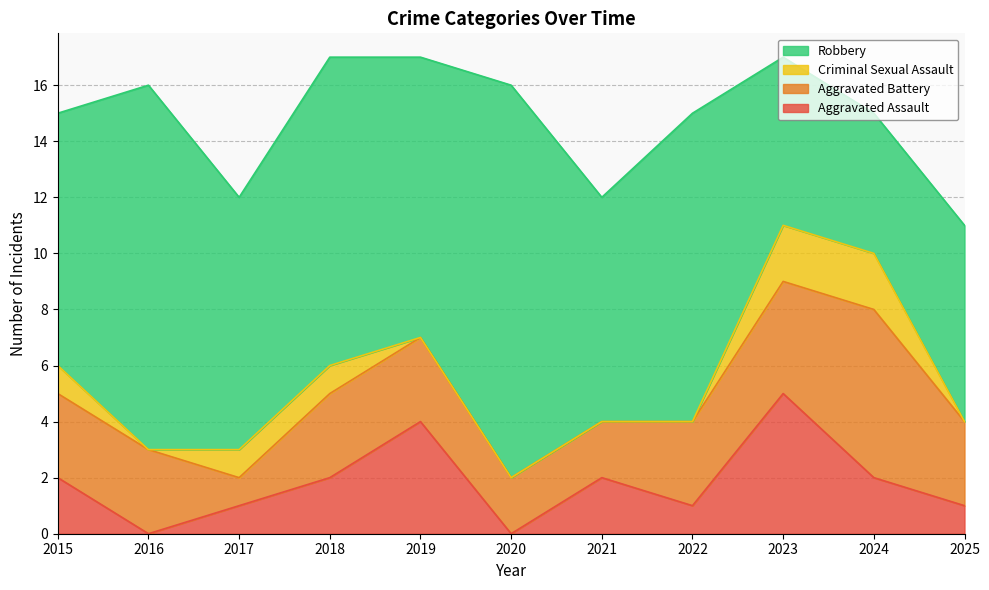

Reading left to right, transcribe all the data shown in this chart.

Aggravated Assault: 2015=2	2016=0	2017=1	2018=2	2019=4	2020=0	2021=2	2022=1	2023=5	2024=2	2025=1
Aggravated Battery: 2015=3	2016=3	2017=1	2018=3	2019=3	2020=2	2021=2	2022=3	2023=4	2024=6	2025=3
Criminal Sexual Assault: 2015=1	2016=0	2017=1	2018=1	2019=0	2020=0	2021=0	2022=0	2023=2	2024=2	2025=0
Robbery: 2015=9	2016=13	2017=9	2018=11	2019=10	2020=14	2021=8	2022=11	2023=6	2024=5	2025=7